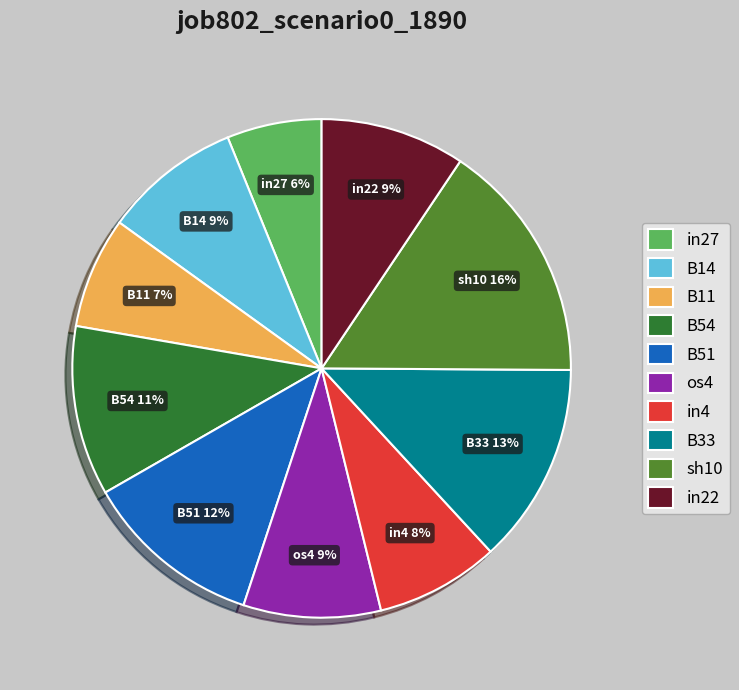

The in27 slice represents 1% of the pie. True or false?

False